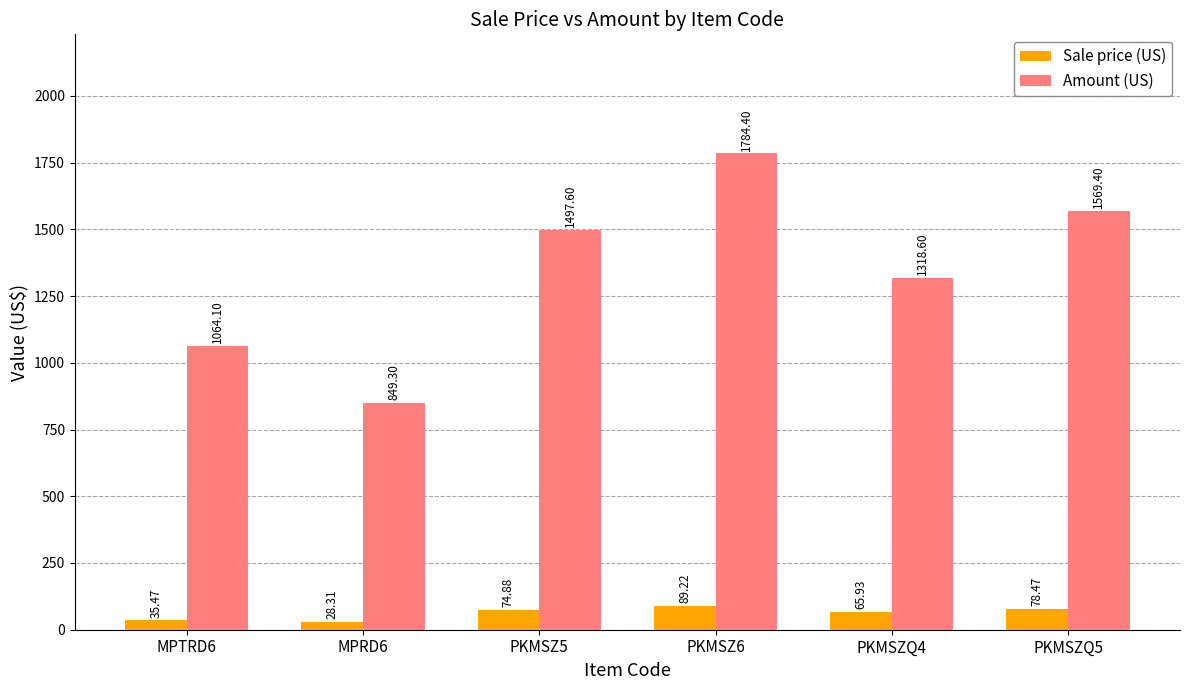

Which series has the largest range (max minus min)?

Amount (US)